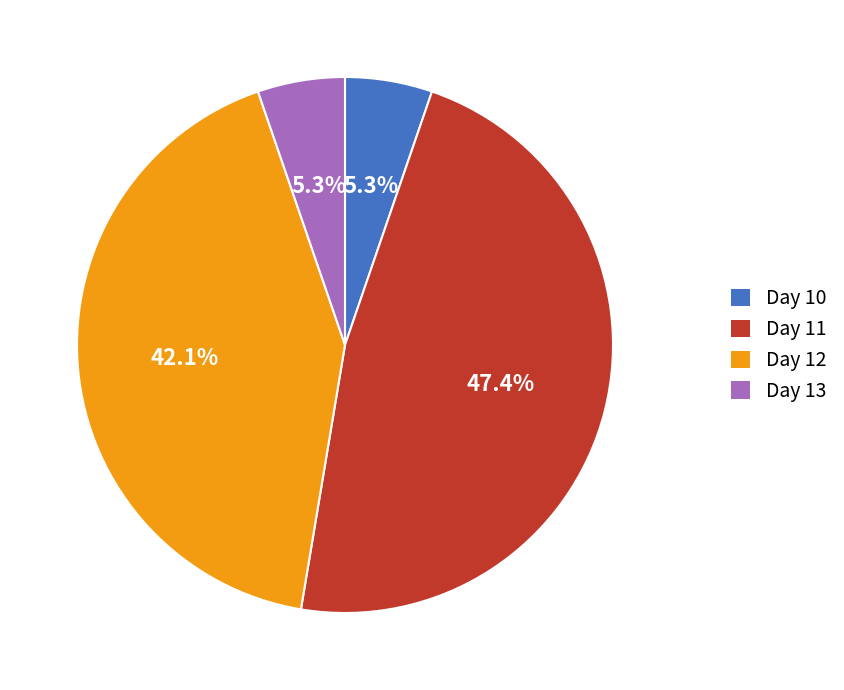

Do Day 10 and Day 13 together represent more than half of the pie?

No